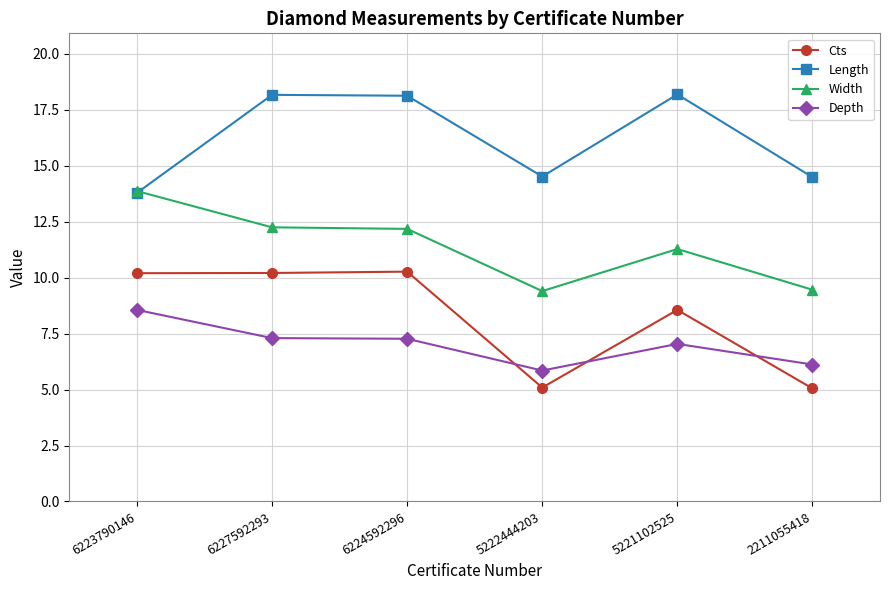

True or false: Cts has more than 1 points higher than both neighbors.

True